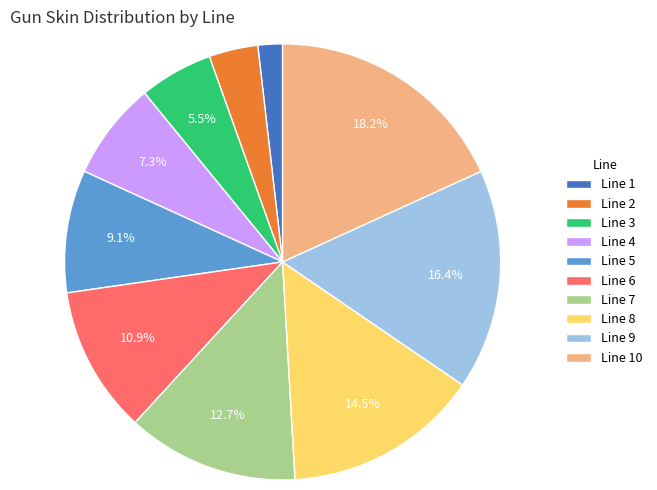

Which has a higher value, Line 7 or Line 3?

Line 7